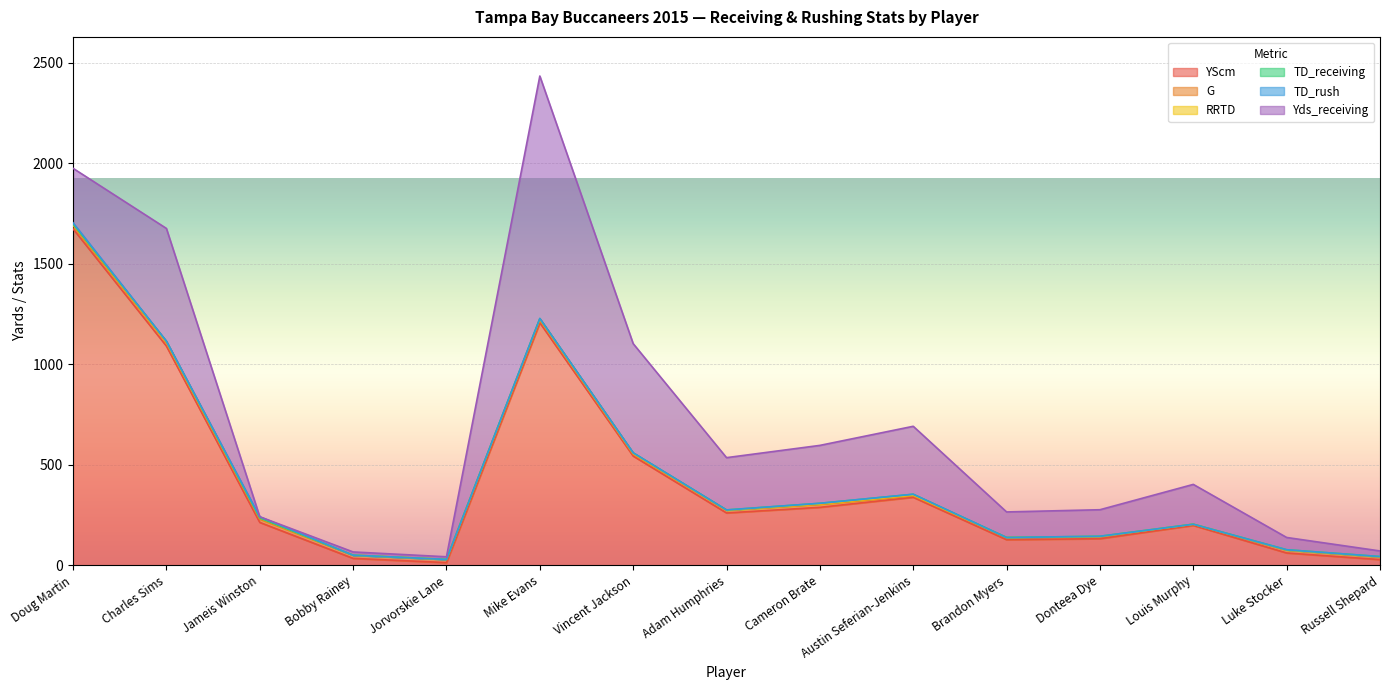

Reading left to right, extract all data points from this chart.

YScm: 1673	1090	213	34	13	1206	543	260	288	338	127	132	198	61	28
G: 16	16	16	16	16	15	10	13	14	7	11	10	6	14	13
RRTD: 7	4	6	0	0	3	3	1	3	4	0	1	0	1	1
TD_receiving: 1	4	0	0	0	3	3	1	3	4	0	1	0	1	1
TD_rush: 6	0	6	0	0	0	0	0	0	0	0	0	0	0	0
Yds_receiving: 271	561	0	16	13	1206	543	260	288	338	127	132	198	61	28